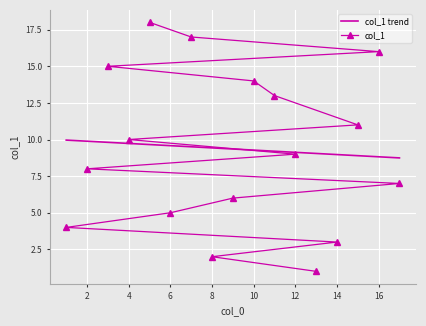

Which series has the largest range (max minus min)?

col_1